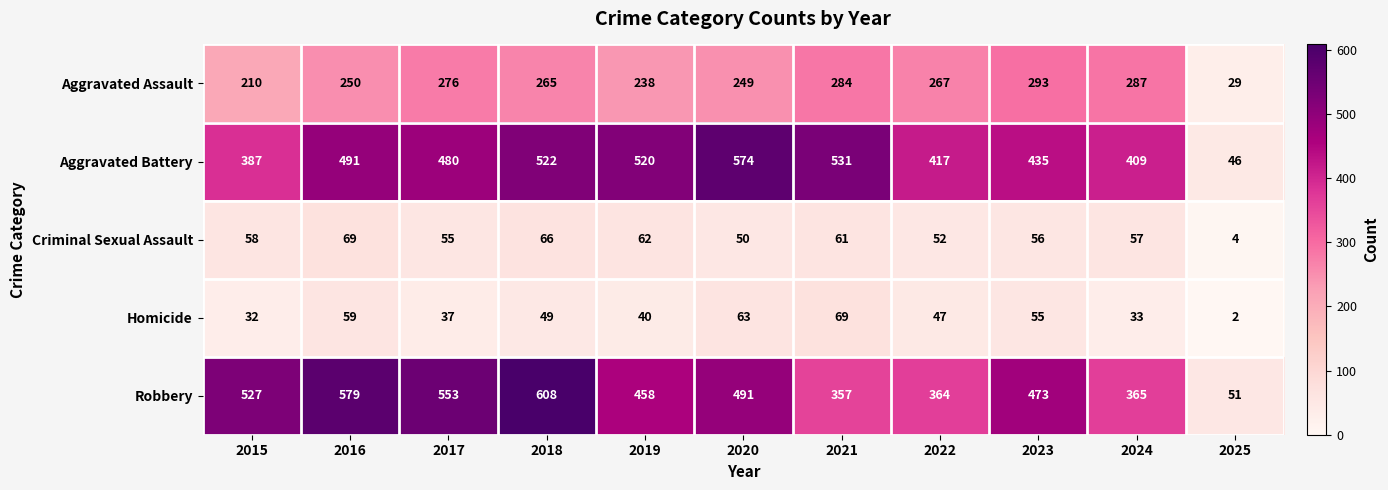

Is it true that Homicide equals 50 at 2015?

False